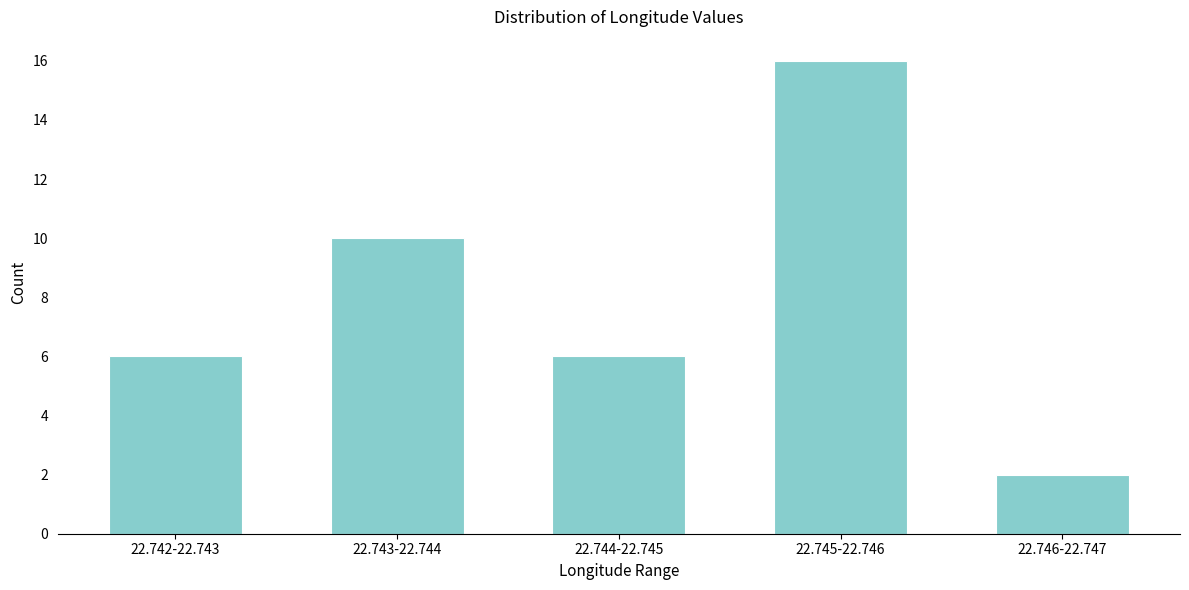

Reading left to right, list all the values displayed in this chart.

6	10	6	16	2